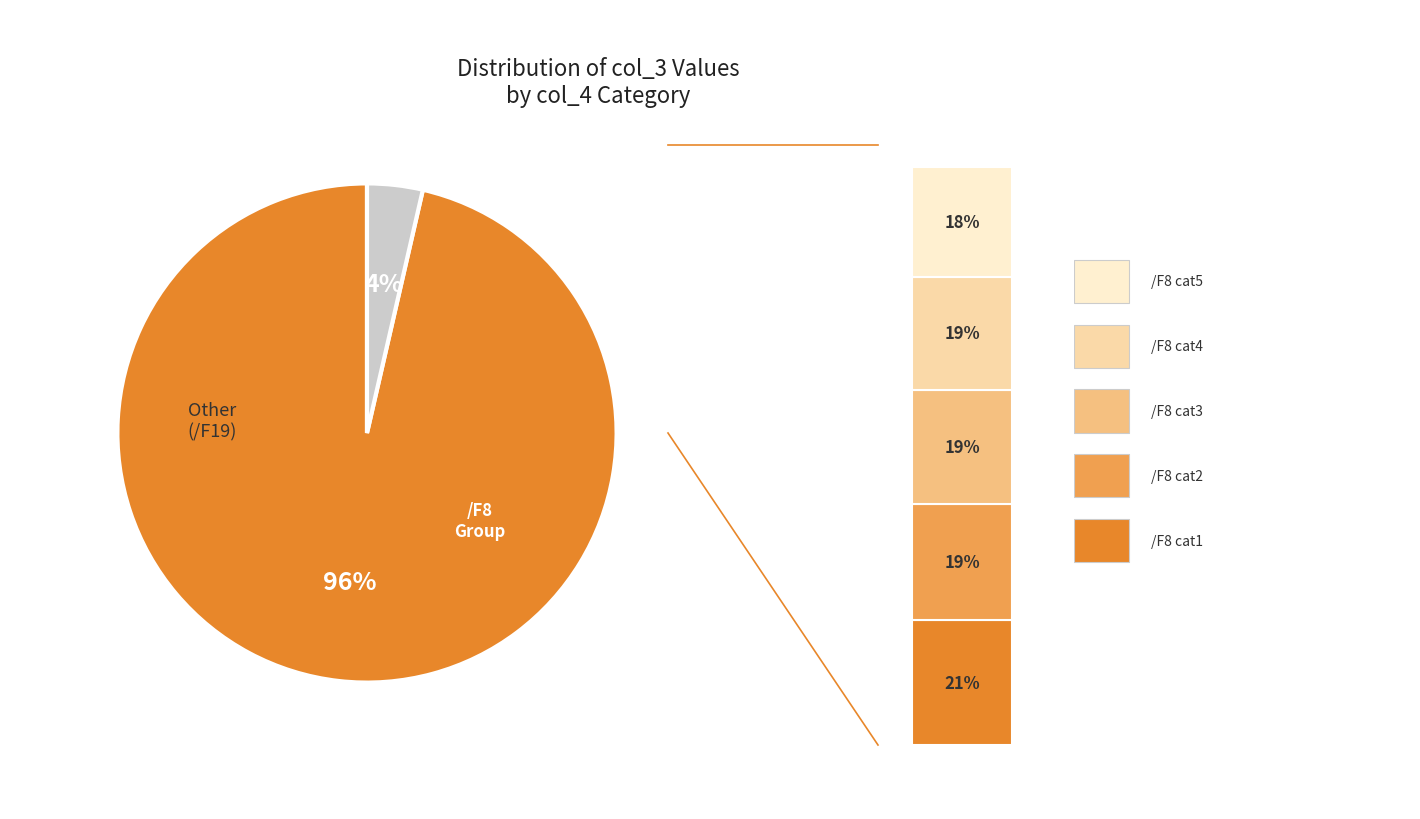

Is the sum of /F8 and /F19 greater than half?

Yes